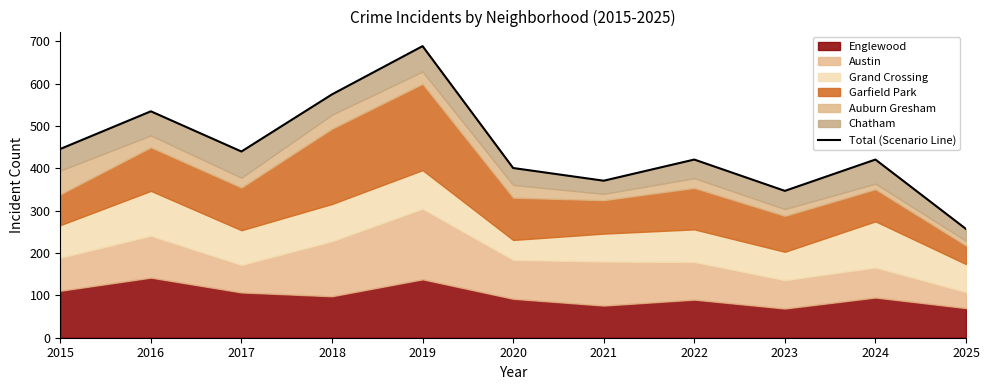

Which has a higher value, 2020 or 2022?

2022